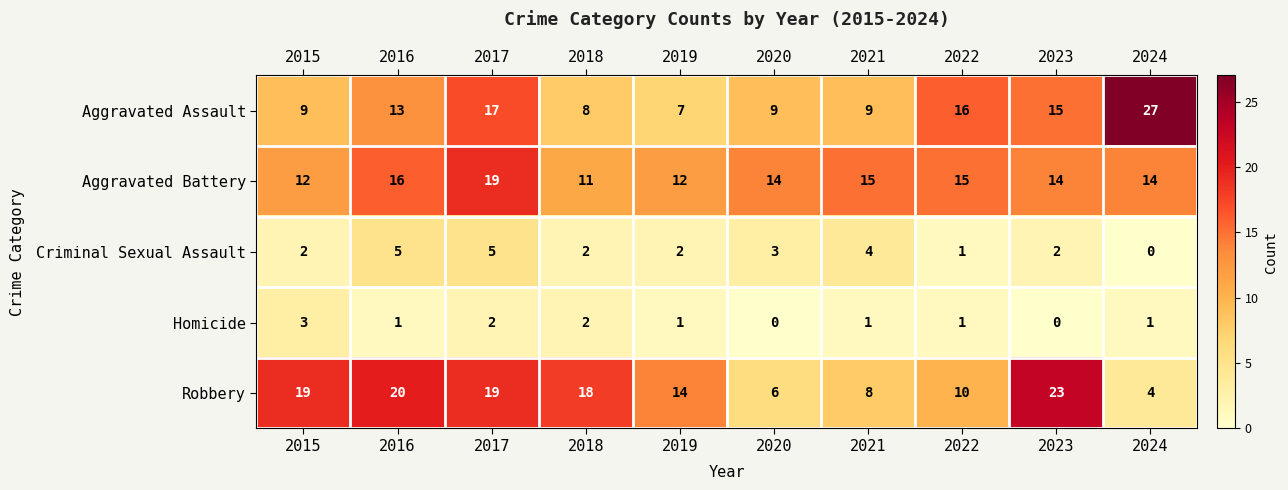

Count the number of data series in this chart.

5